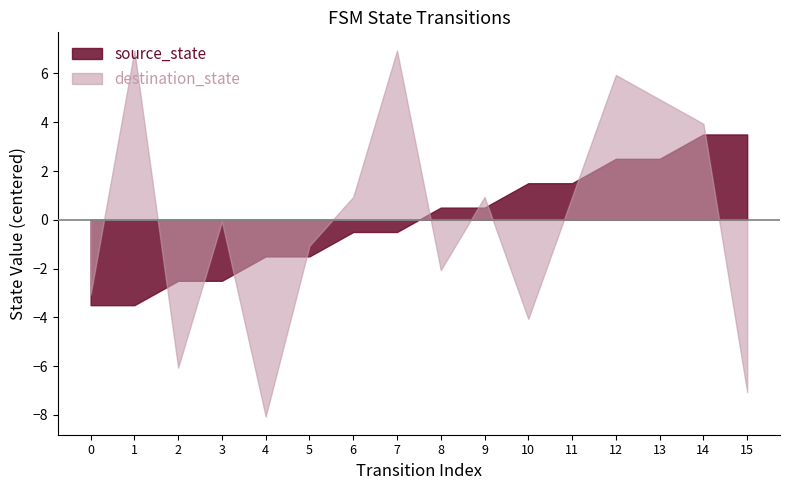

How many times do source_state and destination_state cross each other?

9